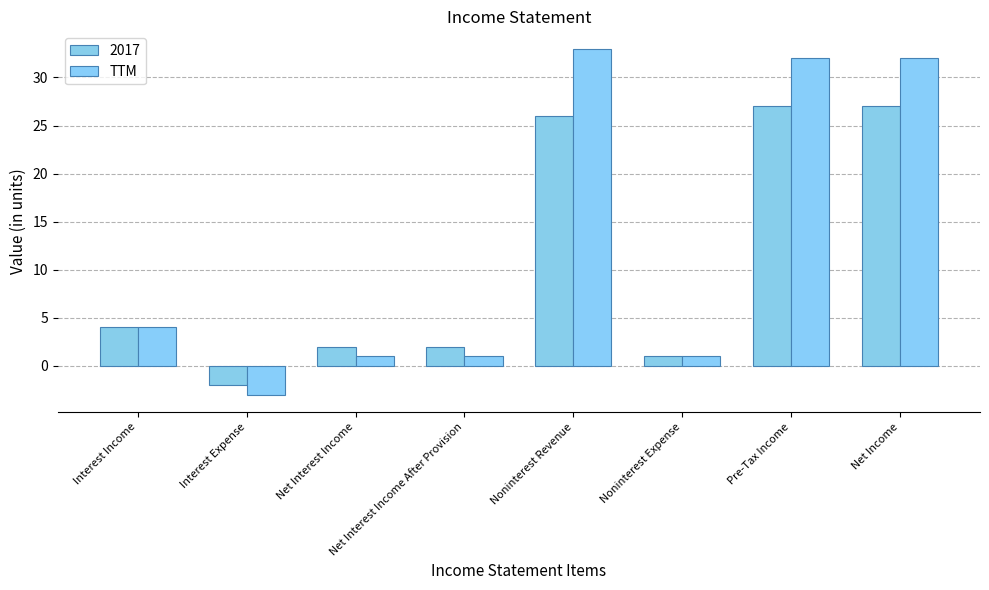

What is the greatest value displayed?

33